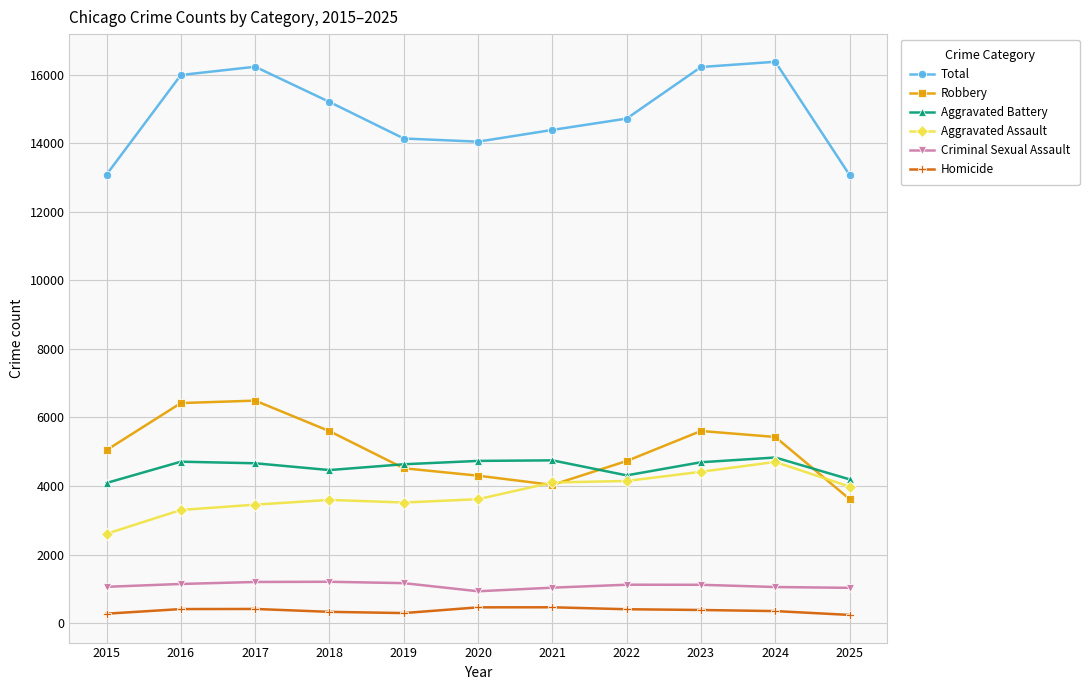

True or false: Aggravated Assault and Criminal Sexual Assault cross at least once.

False